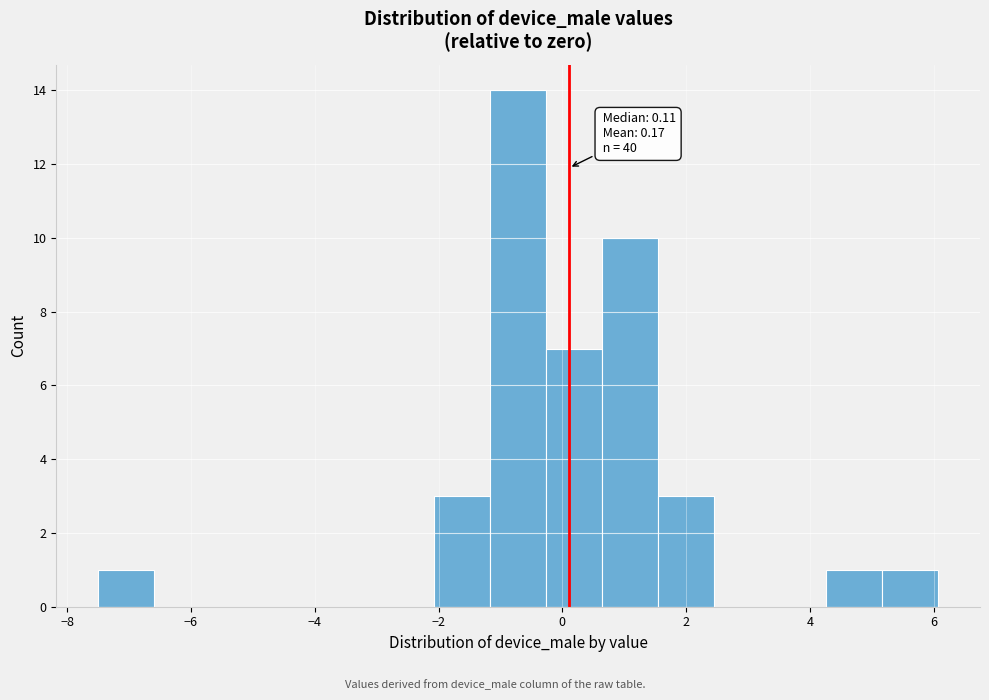

Which range on the x-axis has the tallest bar?

-1.2 to -0.2